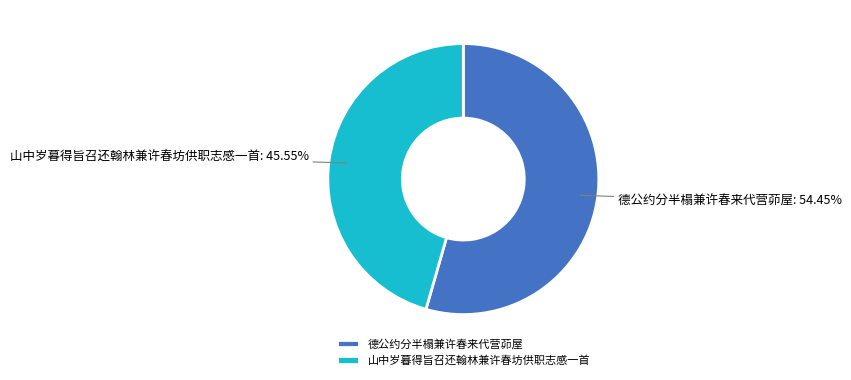

Is there any slice that represents more than half of the pie?

Yes